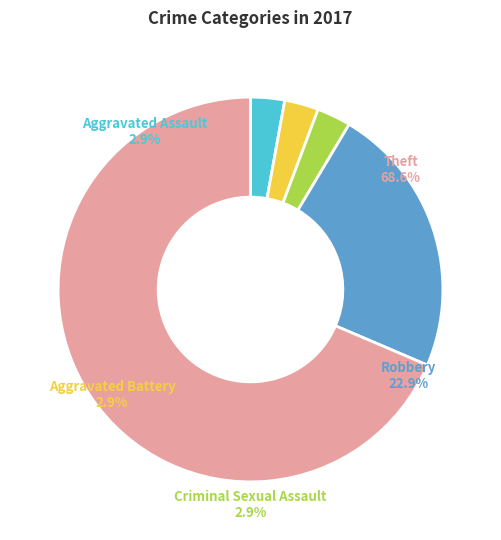

Is it true that Aggravated Battery is 11% of the pie?

False